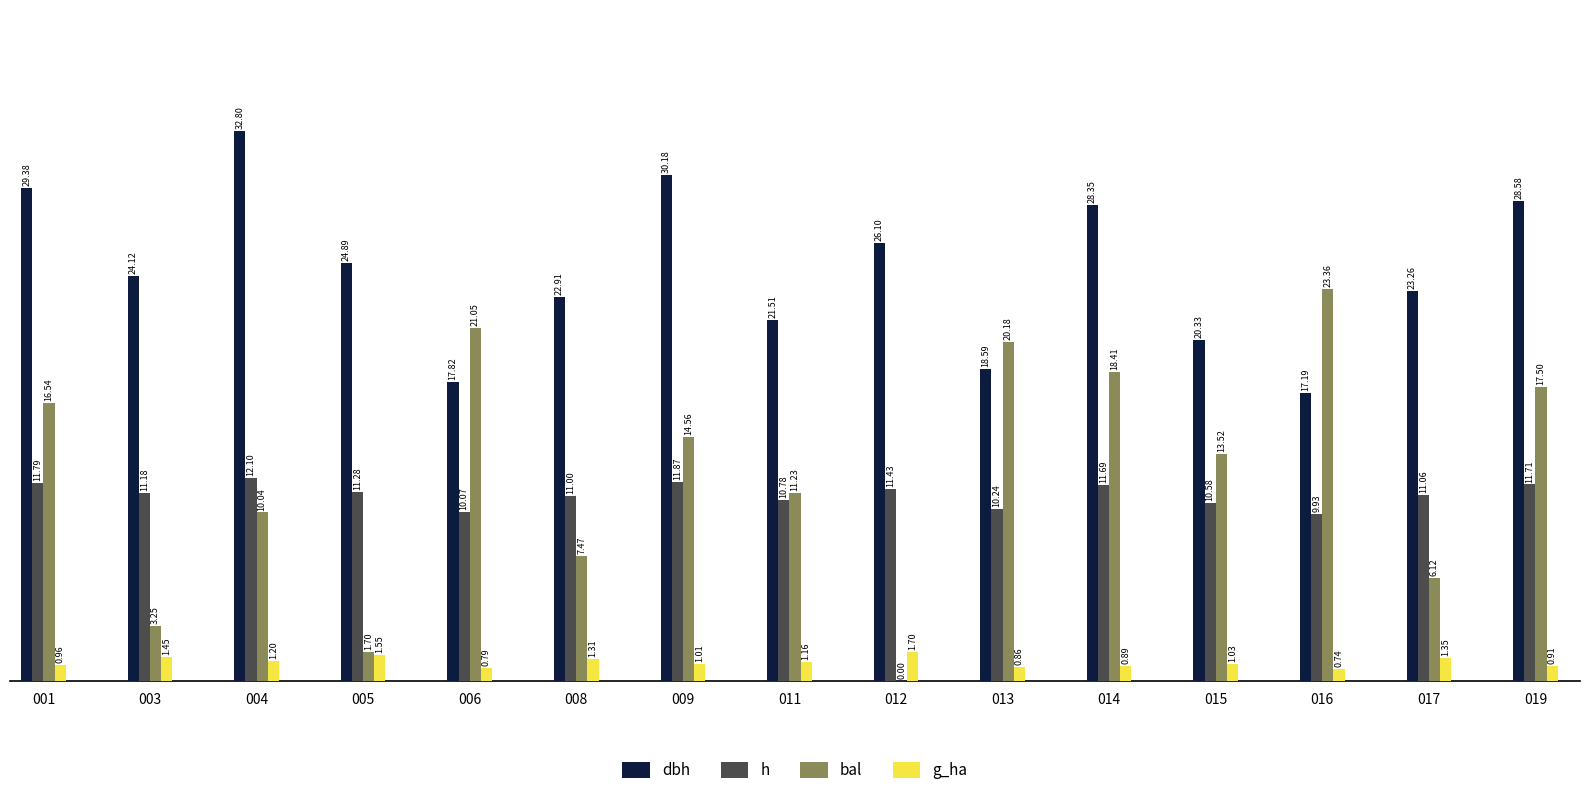

What is the total value across all series at 012?

39.2